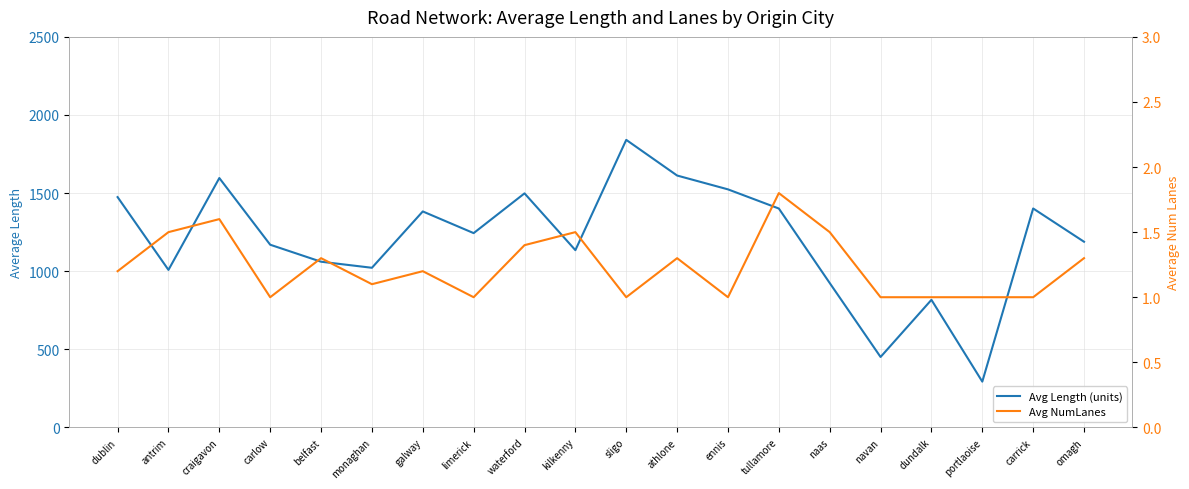

In Avg NumLanes, how many points are higher than both neighbors (excluding endpoints)?

6